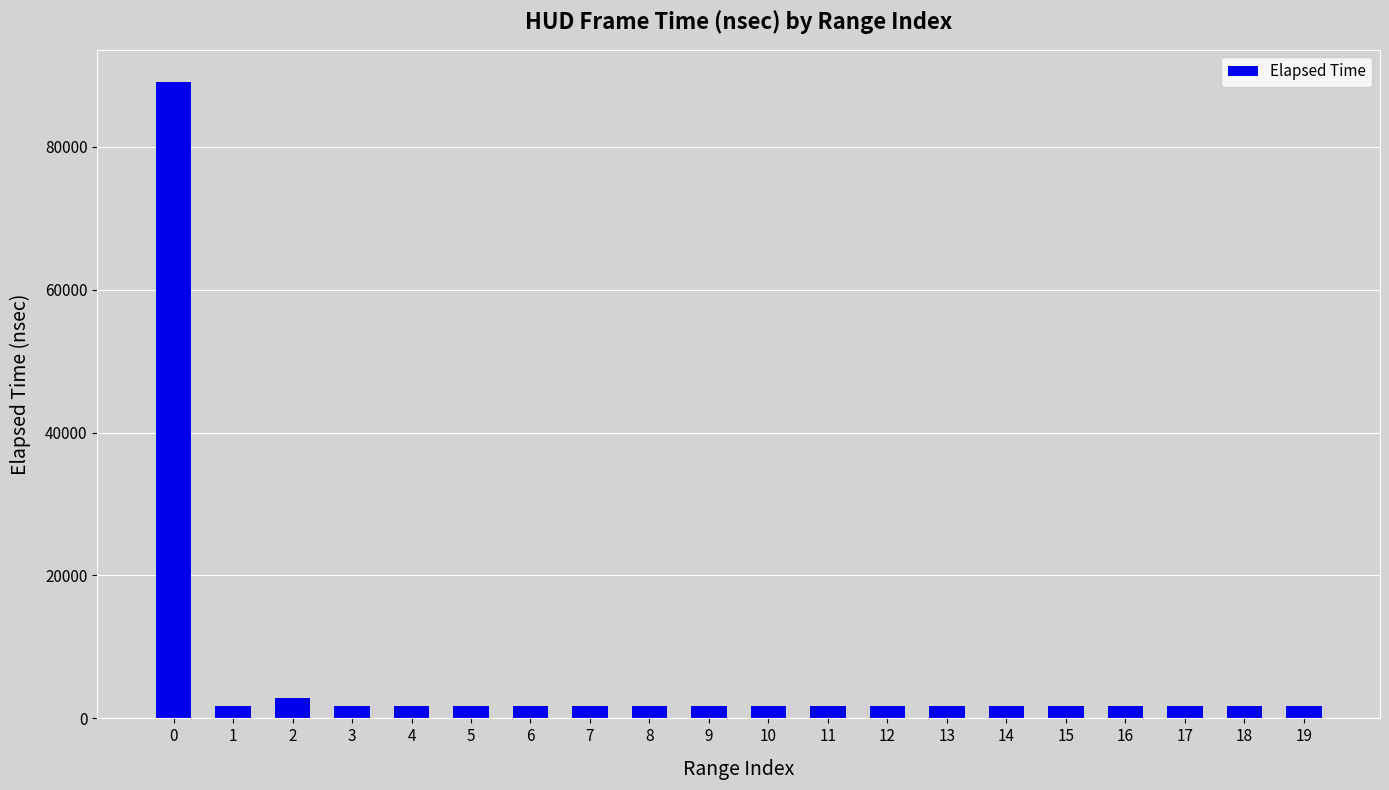

What is the approximate value at 10, to the nearest 50?

1700